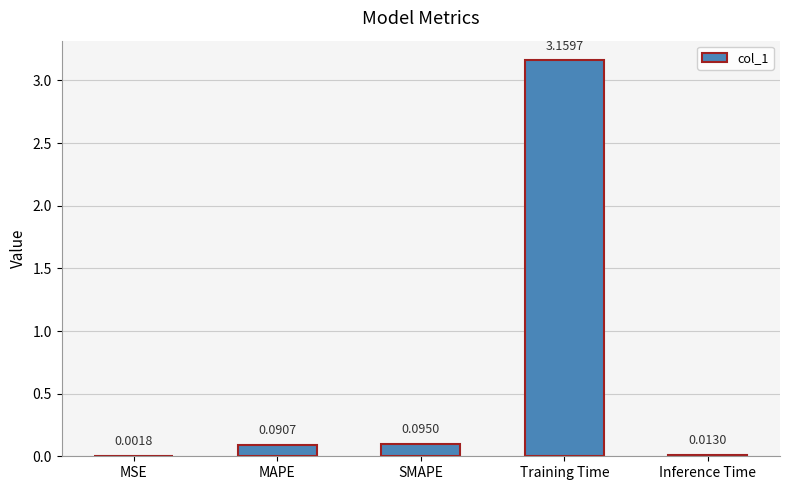

Are the bars horizontal?

No